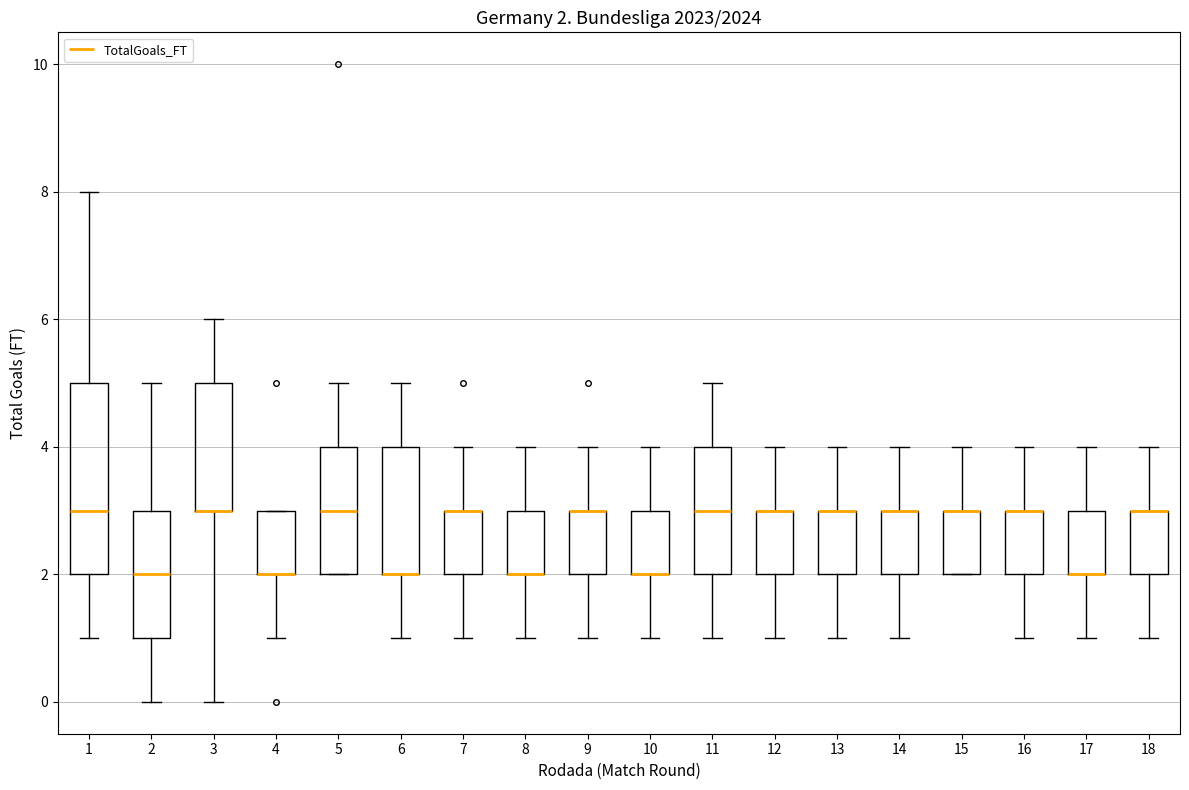

Which box is the tallest, from its lower edge to its upper edge?

1